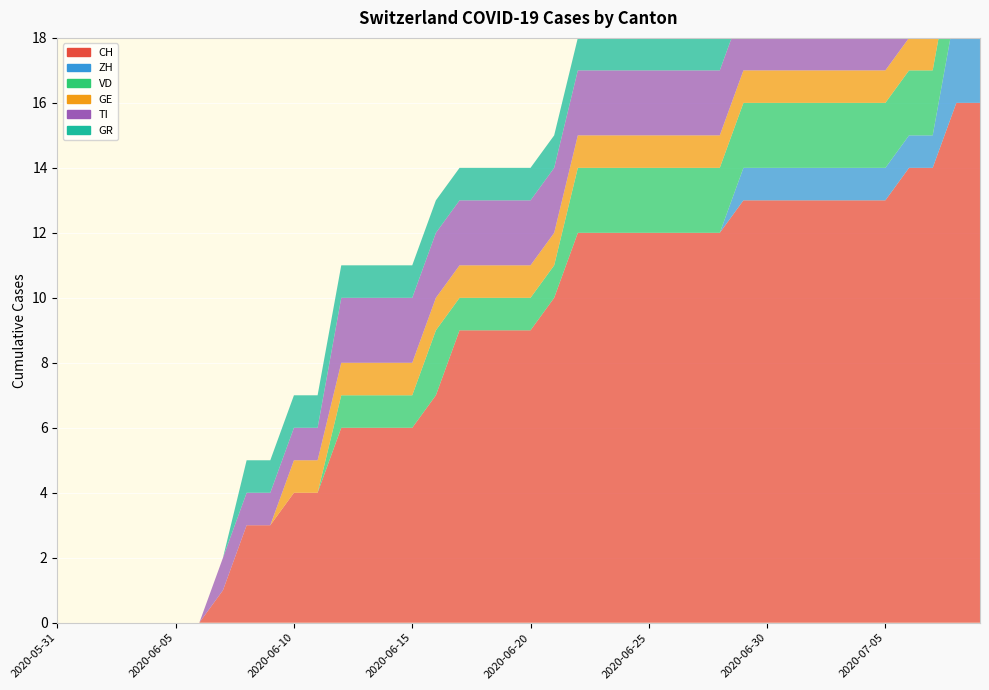

Reading left to right, list all the values displayed in this chart.

CH: 2020-05-31=0	2020-06-01=0	2020-06-02=0	2020-06-03=0	2020-06-04=0	2020-06-05=0	2020-06-06=0	2020-06-07=1	2020-06-08=3	2020-06-09=3	2020-06-10=4	2020-06-11=4	2020-06-12=6	2020-06-13=6	2020-06-14=6	2020-06-15=6	2020-06-16=7	2020-06-17=9	2020-06-18=9	2020-06-19=9	2020-06-20=9	2020-06-21=10	2020-06-22=12	2020-06-23=12	2020-06-24=12	2020-06-25=12	2020-06-26=12	2020-06-27=12	2020-06-28=12	2020-06-29=13	2020-06-30=13	2020-07-01=13	2020-07-02=13	2020-07-03=13	2020-07-04=13	2020-07-05=13	2020-07-06=14	2020-07-07=14	2020-07-08=16	2020-07-09=16
ZH: 2020-05-31=0	2020-06-01=0	2020-06-02=0	2020-06-03=0	2020-06-04=0	2020-06-05=0	2020-06-06=0	2020-06-07=0	2020-06-08=0	2020-06-09=0	2020-06-10=0	2020-06-11=0	2020-06-12=0	2020-06-13=0	2020-06-14=0	2020-06-15=0	2020-06-16=0	2020-06-17=0	2020-06-18=0	2020-06-19=0	2020-06-20=0	2020-06-21=0	2020-06-22=0	2020-06-23=0	2020-06-24=0	2020-06-25=0	2020-06-26=0	2020-06-27=0	2020-06-28=0	2020-06-29=1	2020-06-30=1	2020-07-01=1	2020-07-02=1	2020-07-03=1	2020-07-04=1	2020-07-05=1	2020-07-06=1	2020-07-07=1	2020-07-08=3	2020-07-09=3
VD: 2020-05-31=0	2020-06-01=0	2020-06-02=0	2020-06-03=0	2020-06-04=0	2020-06-05=0	2020-06-06=0	2020-06-07=0	2020-06-08=0	2020-06-09=0	2020-06-10=0	2020-06-11=0	2020-06-12=1	2020-06-13=1	2020-06-14=1	2020-06-15=1	2020-06-16=2	2020-06-17=1	2020-06-18=1	2020-06-19=1	2020-06-20=1	2020-06-21=1	2020-06-22=2	2020-06-23=2	2020-06-24=2	2020-06-25=2	2020-06-26=2	2020-06-27=2	2020-06-28=2	2020-06-29=2	2020-06-30=2	2020-07-01=2	2020-07-02=2	2020-07-03=2	2020-07-04=2	2020-07-05=2	2020-07-06=2	2020-07-07=2	2020-07-08=2	2020-07-09=2
GE: 2020-05-31=0	2020-06-01=0	2020-06-02=0	2020-06-03=0	2020-06-04=0	2020-06-05=0	2020-06-06=0	2020-06-07=0	2020-06-08=0	2020-06-09=0	2020-06-10=1	2020-06-11=1	2020-06-12=1	2020-06-13=1	2020-06-14=1	2020-06-15=1	2020-06-16=1	2020-06-17=1	2020-06-18=1	2020-06-19=1	2020-06-20=1	2020-06-21=1	2020-06-22=1	2020-06-23=1	2020-06-24=1	2020-06-25=1	2020-06-26=1	2020-06-27=1	2020-06-28=1	2020-06-29=1	2020-06-30=1	2020-07-01=1	2020-07-02=1	2020-07-03=1	2020-07-04=1	2020-07-05=1	2020-07-06=1	2020-07-07=1	2020-07-08=1	2020-07-09=1
TI: 2020-05-31=0	2020-06-01=0	2020-06-02=0	2020-06-03=0	2020-06-04=0	2020-06-05=0	2020-06-06=0	2020-06-07=1	2020-06-08=1	2020-06-09=1	2020-06-10=1	2020-06-11=1	2020-06-12=2	2020-06-13=2	2020-06-14=2	2020-06-15=2	2020-06-16=2	2020-06-17=2	2020-06-18=2	2020-06-19=2	2020-06-20=2	2020-06-21=2	2020-06-22=2	2020-06-23=2	2020-06-24=2	2020-06-25=2	2020-06-26=2	2020-06-27=2	2020-06-28=2	2020-06-29=2	2020-06-30=2	2020-07-01=2	2020-07-02=2	2020-07-03=2	2020-07-04=2	2020-07-05=2	2020-07-06=2	2020-07-07=2	2020-07-08=2	2020-07-09=2
GR: 2020-05-31=0	2020-06-01=0	2020-06-02=0	2020-06-03=0	2020-06-04=0	2020-06-05=0	2020-06-06=0	2020-06-07=0	2020-06-08=1	2020-06-09=1	2020-06-10=1	2020-06-11=1	2020-06-12=1	2020-06-13=1	2020-06-14=1	2020-06-15=1	2020-06-16=1	2020-06-17=1	2020-06-18=1	2020-06-19=1	2020-06-20=1	2020-06-21=1	2020-06-22=1	2020-06-23=1	2020-06-24=1	2020-06-25=1	2020-06-26=1	2020-06-27=1	2020-06-28=1	2020-06-29=1	2020-06-30=1	2020-07-01=1	2020-07-02=1	2020-07-03=1	2020-07-04=1	2020-07-05=1	2020-07-06=1	2020-07-07=1	2020-07-08=1	2020-07-09=1